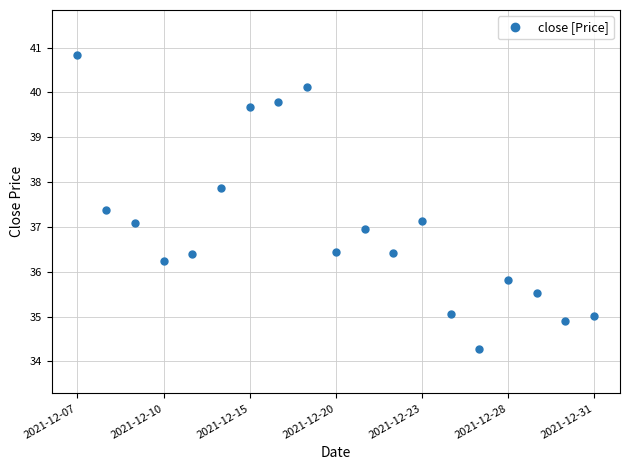

What is the average value?

37.0